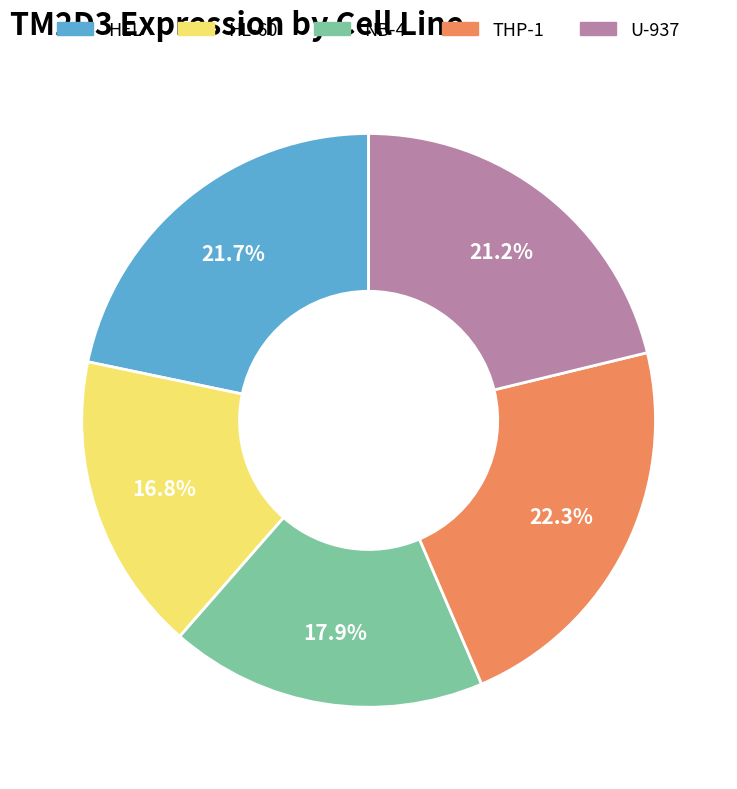

Which slice is the largest?

THP-1